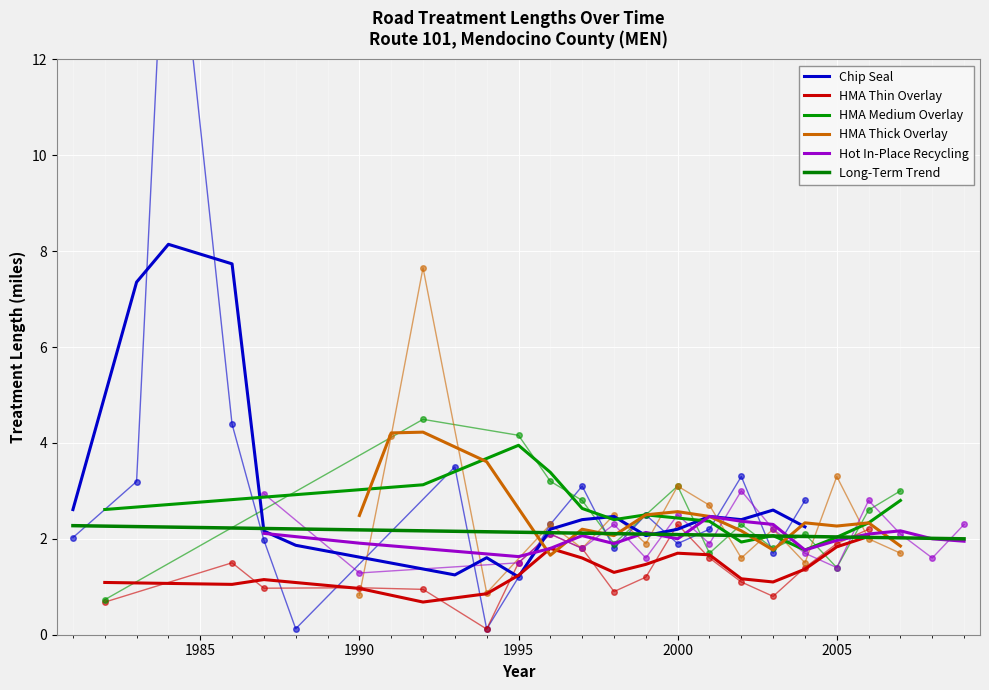

At how many categories does at least one series exceed 1993?

17